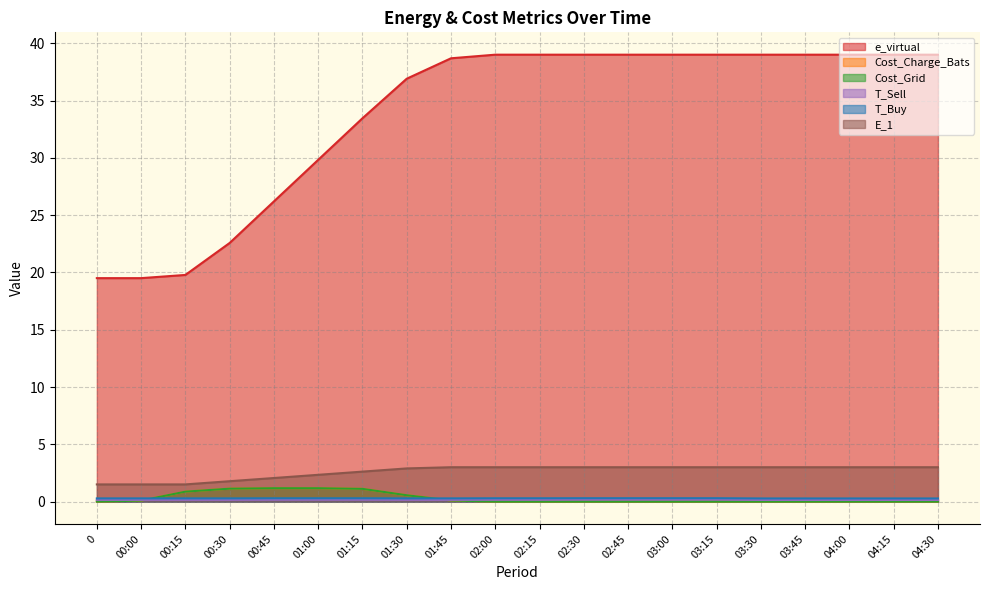

Which series has the largest total across all categories?

e_virtual